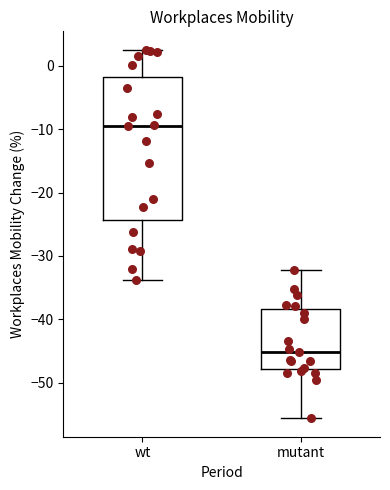

Where is the lower edge of the box for mutant on the y-axis? The values are not printed on the chart, so give them approximately, as read against the axis.

-48